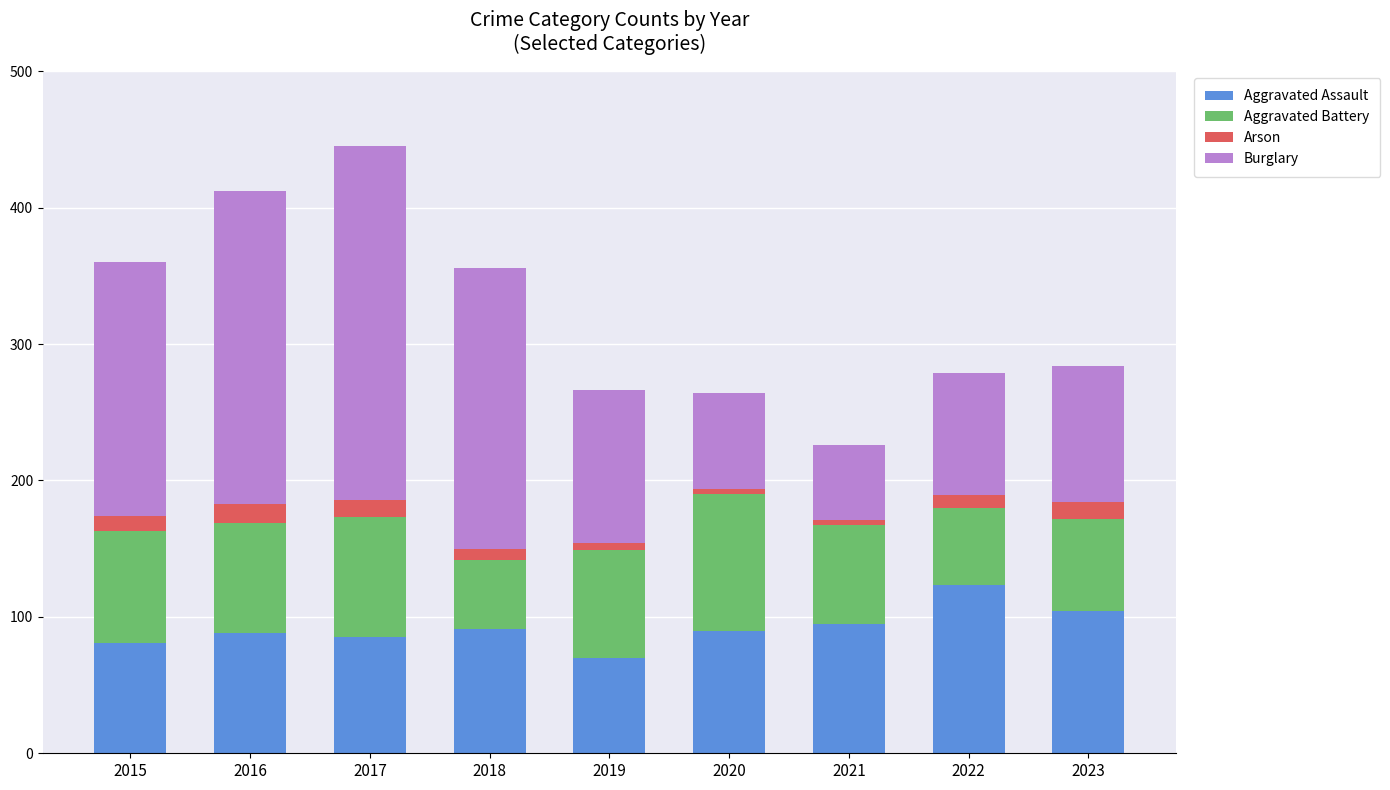

What are all the series names shown in the legend?

Aggravated Assault, Aggravated Battery, Arson, Burglary